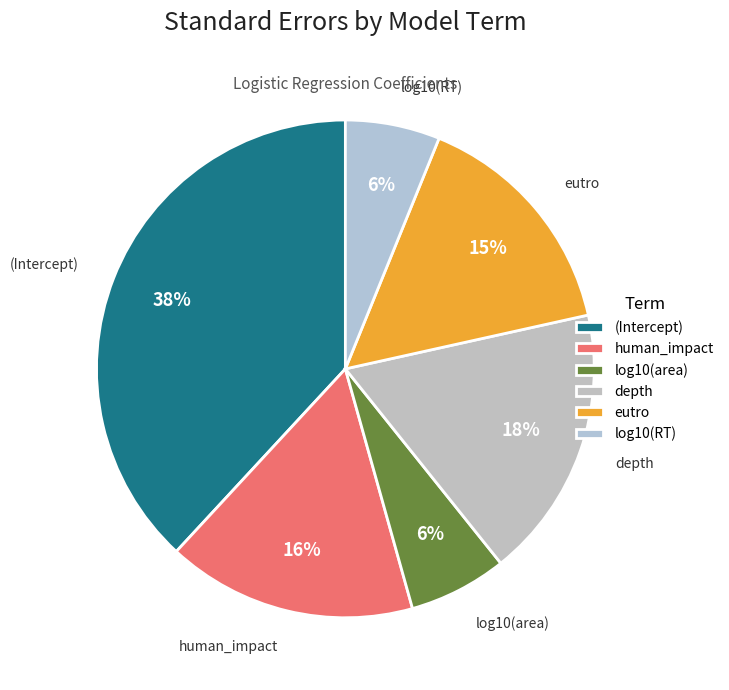

Is it true that eutro is 3% of the pie?

False